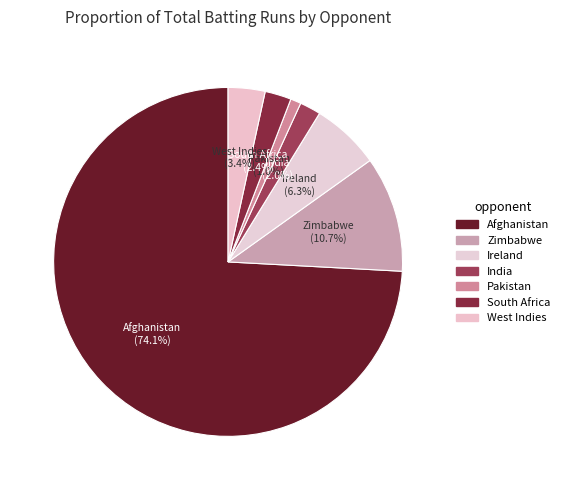

To the nearest percent, what percentage of the pie is Afghanistan?

74%